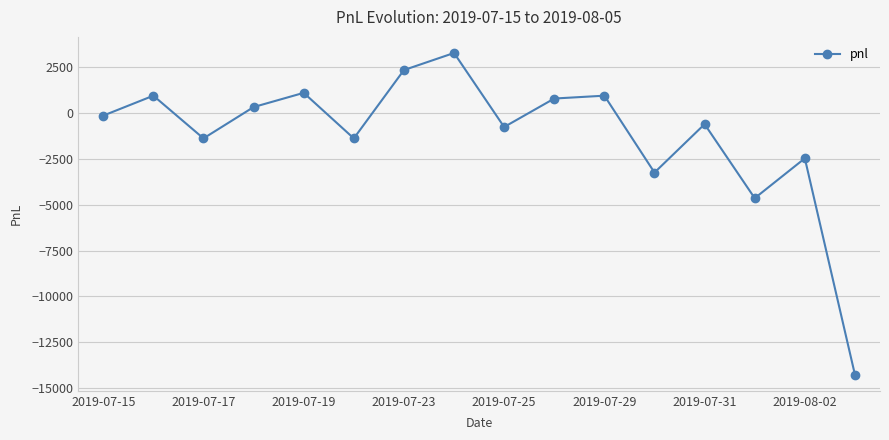

How many values are below -155?

8